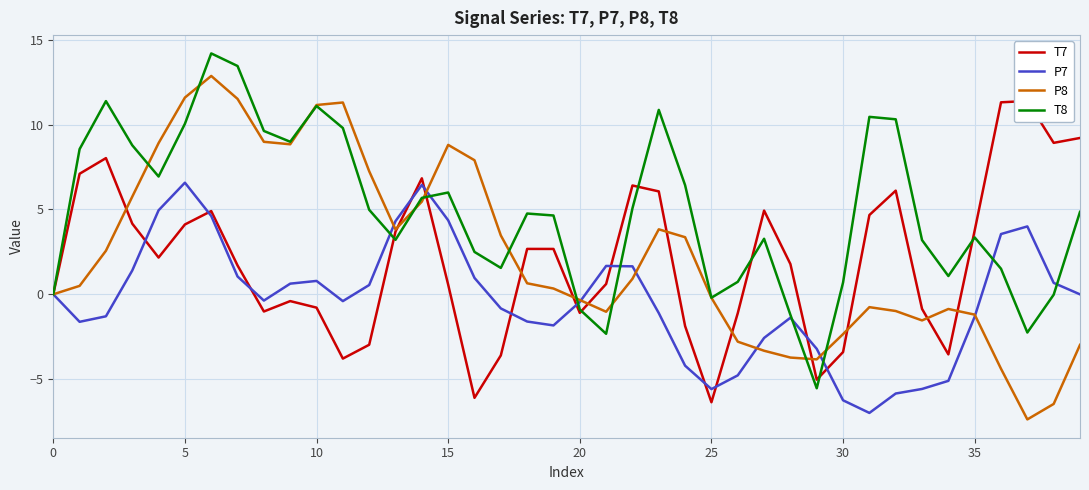

What is the minimum value for P7?

-7.0